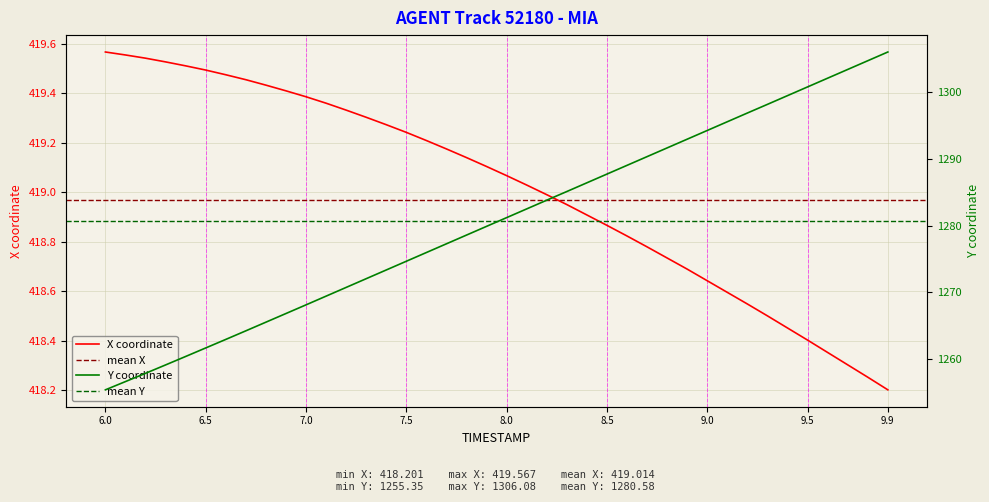

Reading right to left, transcribe all the data shown in this chart.

X: 9.9=418.2	9.8=418.3	9.7=418.3	9.6=418.4	9.5=418.4	9.4=418.5	9.3=418.5	9.2=418.5	9.1=418.6	9.0=418.6	8.9=418.7	8.8=418.7	8.7=418.8	8.6=418.8	8.5=418.9	8.4=418.9	8.3=418.9	8.2=419.0	8.1=419.0	8.0=419.1	7.9=419.1	7.8=419.1	7.7=419.2	7.6=419.2	7.5=419.2	7.4=419.3	7.3=419.3	7.2=419.3	7.1=419.4	7.0=419.4	6.9=419.4	6.8=419.4	6.7=419.5	6.6=419.5	6.5=419.5	6.4=419.5	6.3=419.5	6.2=419.5	6.1=419.6	6.0=419.6
Y: 9.9=1306.1	9.8=1304.8	9.7=1303.5	9.6=1302.2	9.5=1300.8	9.4=1299.5	9.3=1298.2	9.2=1296.9	9.1=1295.6	9.0=1294.3	8.9=1293.0	8.8=1291.7	8.7=1290.4	8.6=1289.1	8.5=1287.8	8.4=1286.4	8.3=1285.1	8.2=1283.8	8.1=1282.5	8.0=1281.2	7.9=1279.9	7.8=1278.6	7.7=1277.3	7.6=1276.0	7.5=1274.7	7.4=1273.3	7.3=1272.0	7.2=1270.7	7.1=1269.4	7.0=1268.1	6.9=1266.8	6.8=1265.5	6.7=1264.2	6.6=1262.9	6.5=1261.6	6.4=1260.4	6.3=1259.1	6.2=1257.8	6.1=1256.6	6.0=1255.3